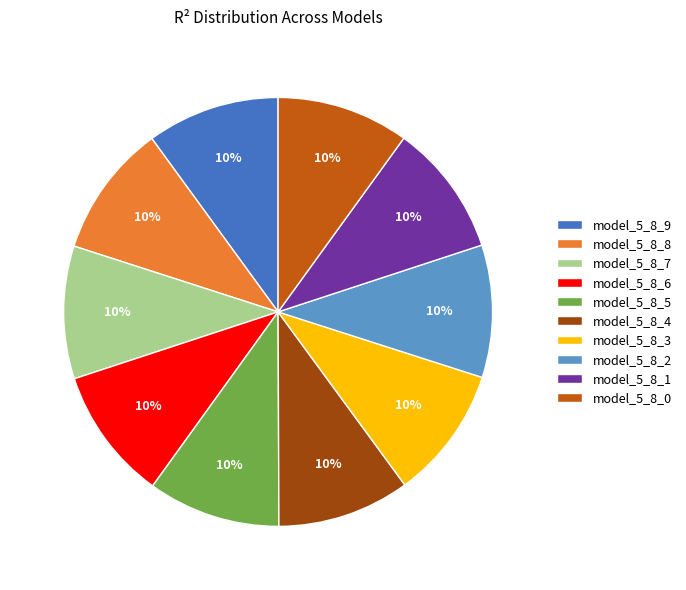

To the nearest percent, what portion does model_5_8_6 represent?

10%